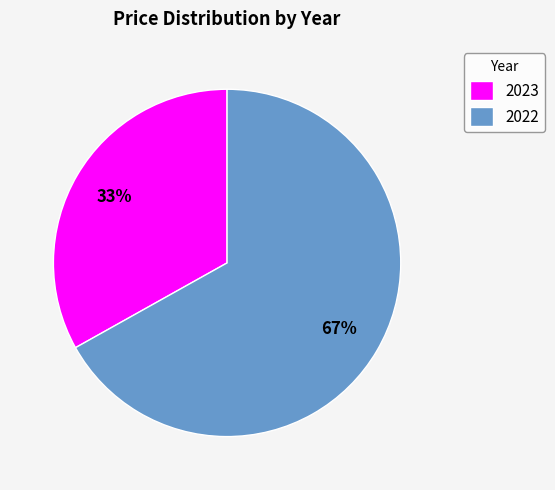

What is the smallest slice in the pie chart?

2023